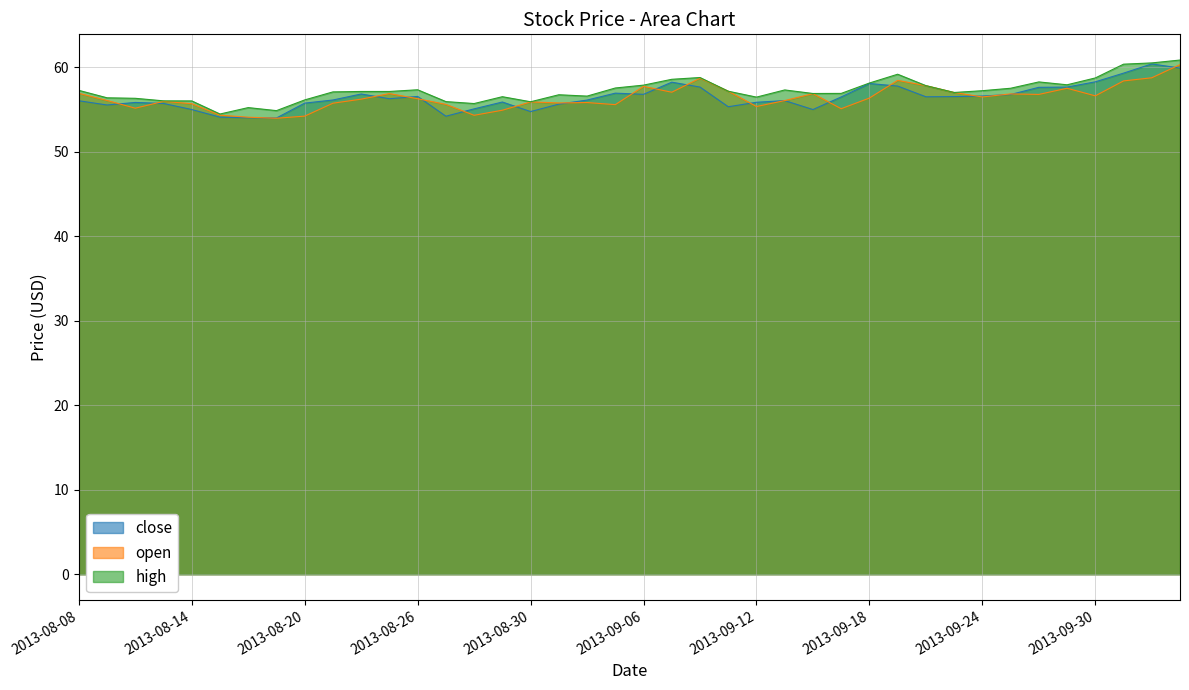

At which category does close reach its first local peak?

2013-08-12